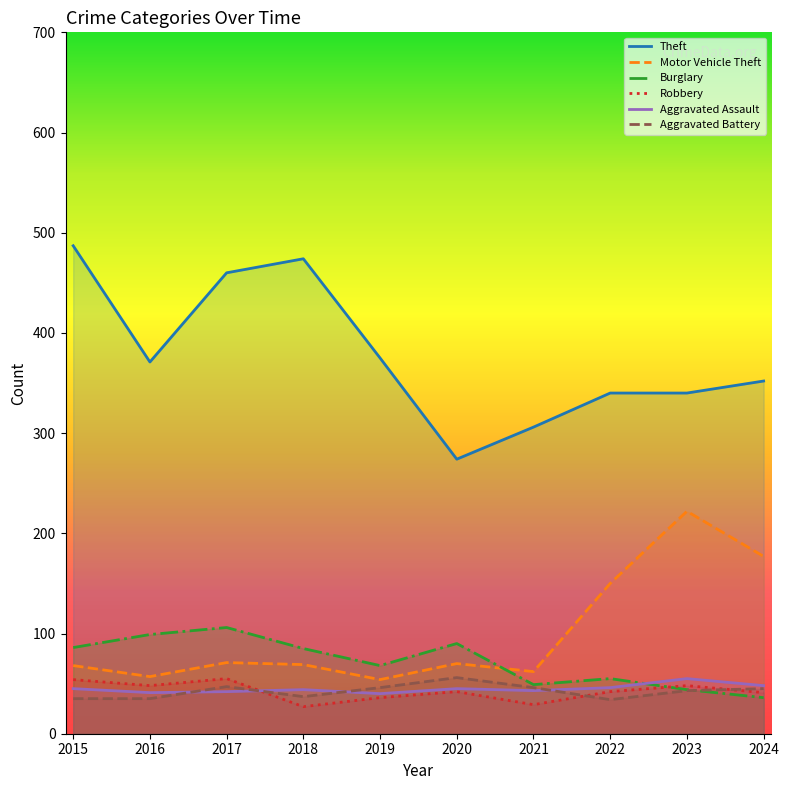

Reading left to right, transcribe all the data shown in this chart.

Theft: 2015=487	2016=371	2017=460	2018=474	2019=375	2020=274	2021=306	2022=340	2023=340	2024=352
Motor Vehicle Theft: 2015=68	2016=57	2017=71	2018=69	2019=54	2020=70	2021=62	2022=150	2023=222	2024=177
Burglary: 2015=86	2016=99	2017=106	2018=85	2019=68	2020=90	2021=49	2022=55	2023=44	2024=36
Robbery: 2015=54	2016=48	2017=55	2018=27	2019=36	2020=42	2021=29	2022=42	2023=48	2024=41
Aggravated Assault: 2015=45	2016=41	2017=42	2018=44	2019=40	2020=45	2021=43	2022=46	2023=55	2024=48
Aggravated Battery: 2015=35	2016=35	2017=47	2018=37	2019=46	2020=56	2021=46	2022=34	2023=43	2024=45